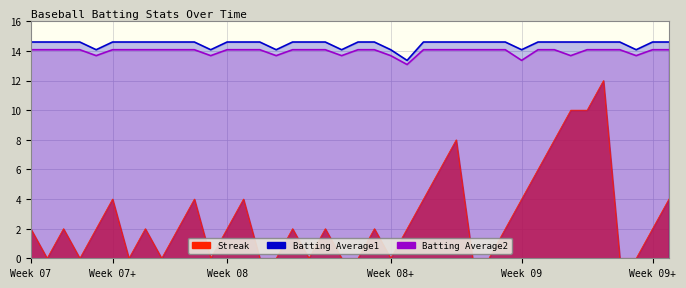

What is the smallest value displayed?

13.1